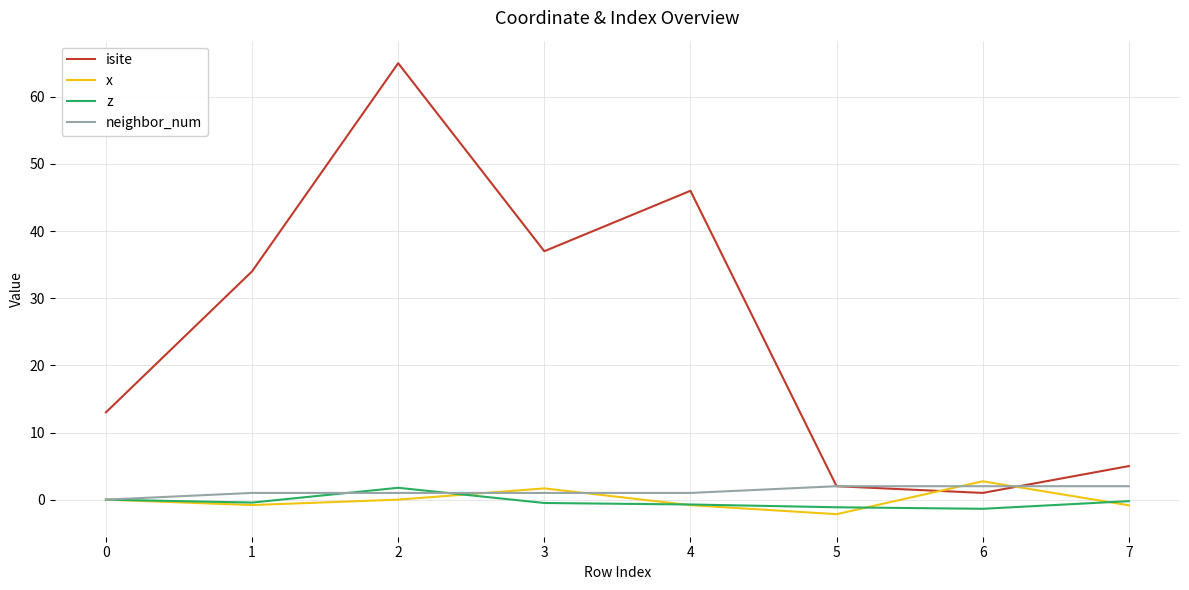

Is the value of neighbor_num at 4 greater than the value of isite at 7?

No